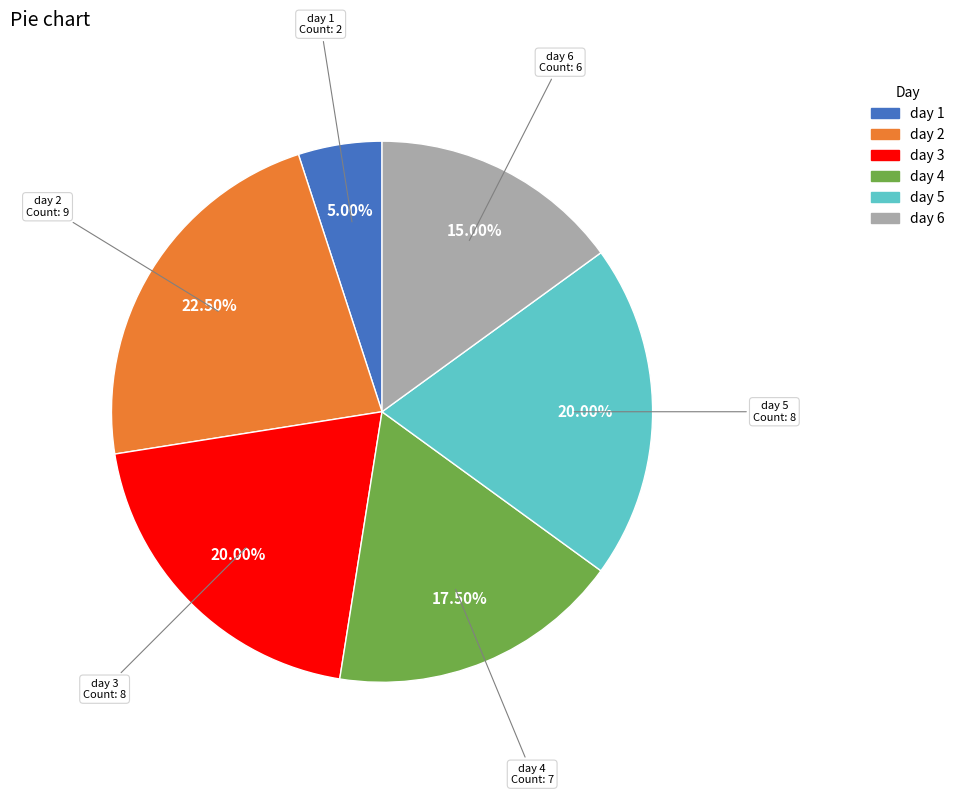

Is day 5 the majority of the pie?

No